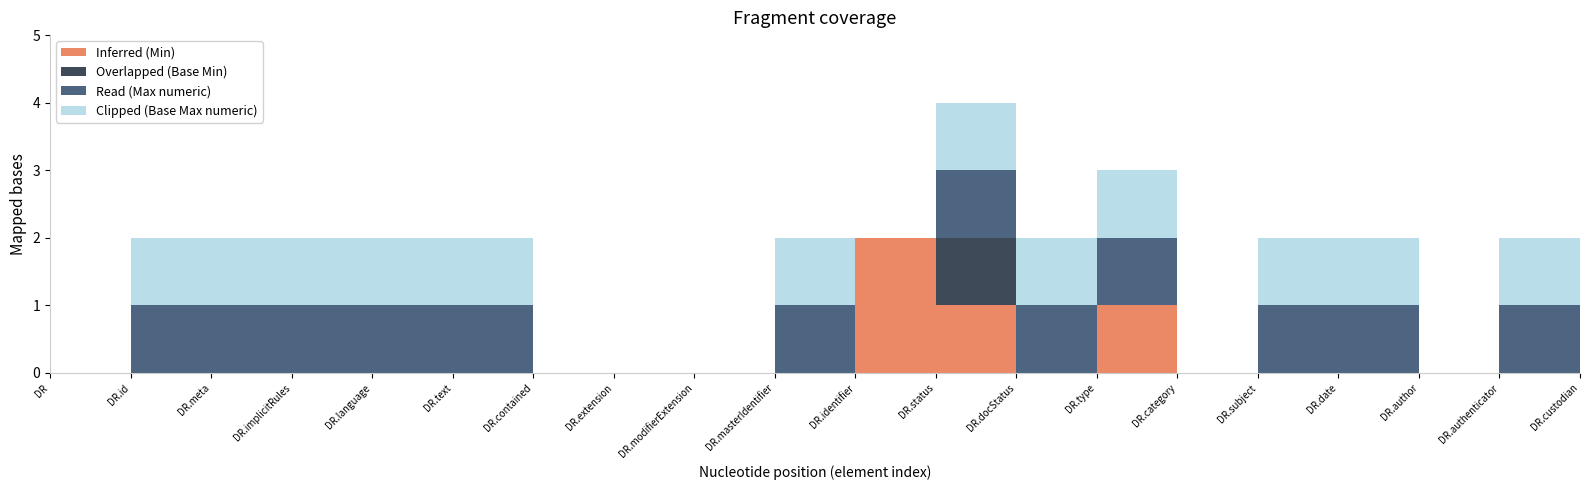

Reading left to right, extract all data points from this chart.

Inferred (Min): 0	0	0	0	0	0	0	0	0	0	2	1	0	1	0	0	0	0	0	0
Overlapped (Base Min): 0	0	0	0	0	0	0	0	0	0	0	1	0	0	0	0	0	0	0	0
Read (Max numeric): 0	1	1	1	1	1	0	0	0	1	0	1	1	1	0	1	1	0	1	1
Clipped (Base Max numeric): 0	1	1	1	1	1	0	0	0	1	0	1	1	1	0	1	1	0	1	1